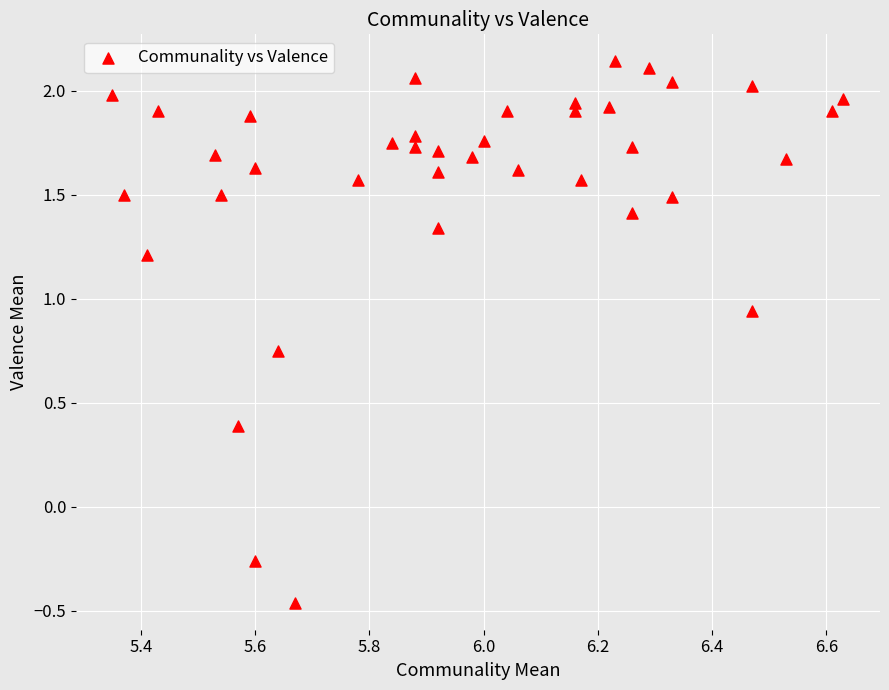

What is the range of Y values (max minus min)?

2.6